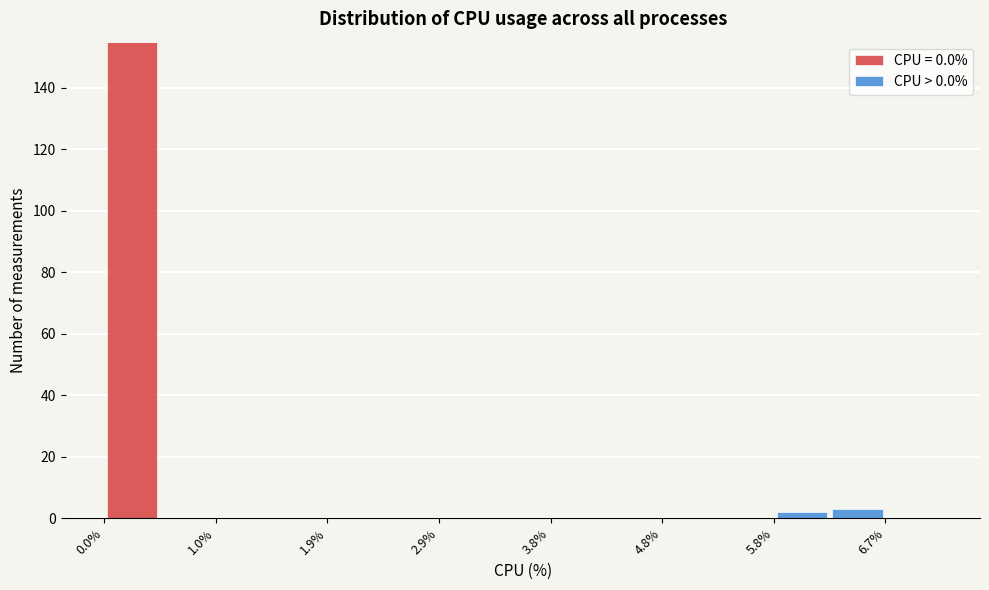

What is the total height of the stacked bar covering 0.00 to 0.48 on the x-axis? Neither the bar edges nor the heights are printed on the chart, so give them approximately, as read against the axes.

156